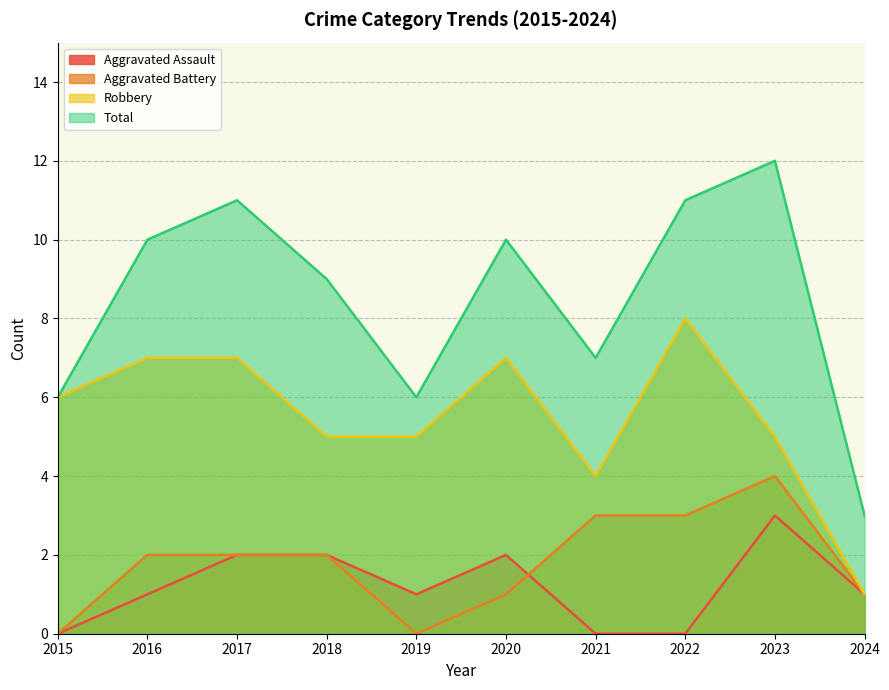

What is the average value of the Aggravated Assault series?

1